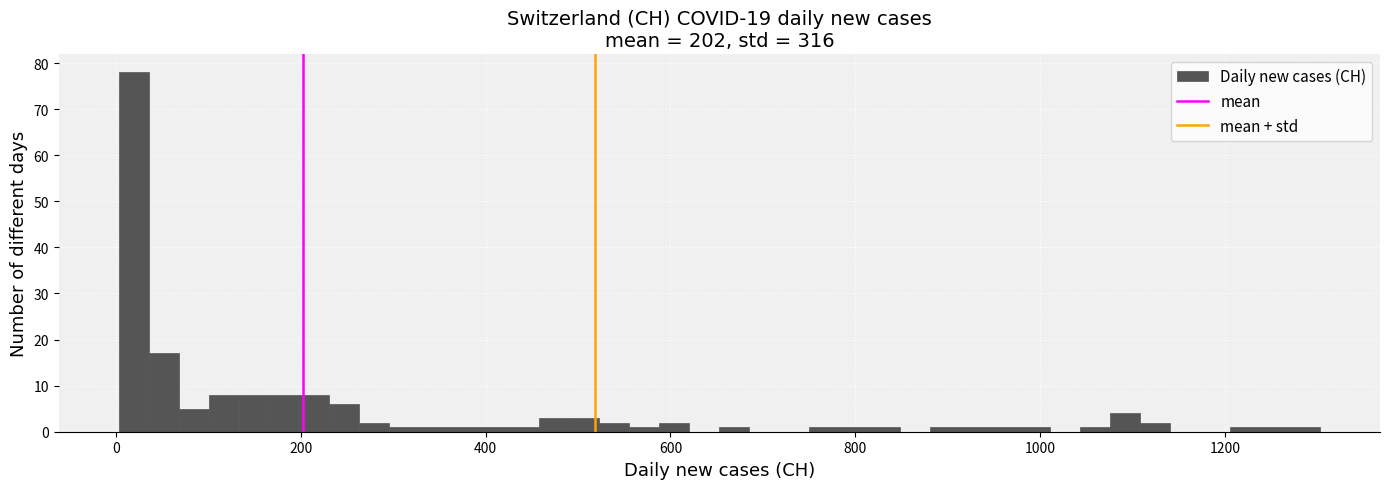

Around what value on the x-axis is the tallest bar? Give the approximate position of its centre, as read against the axis.

20